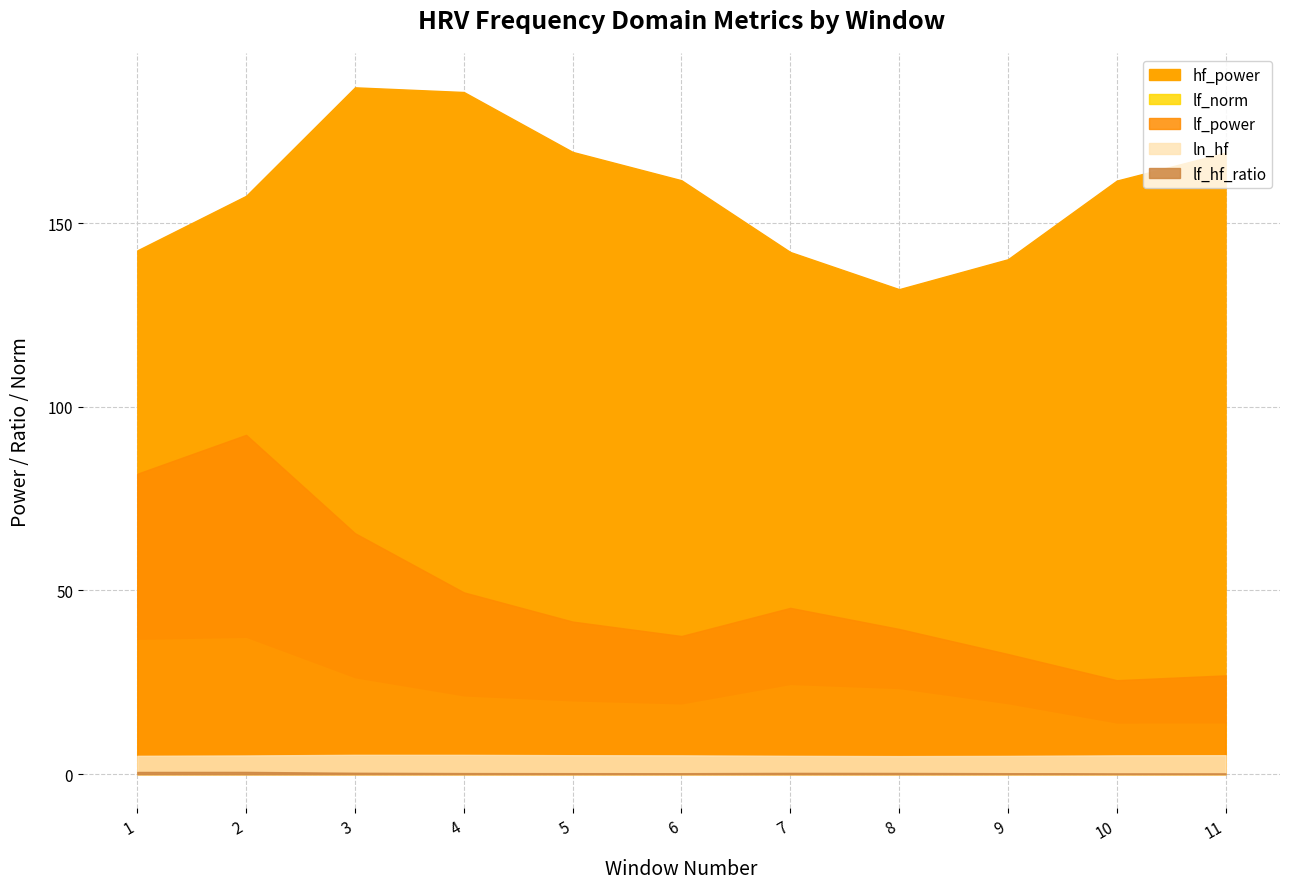

Does the chart display data point markers on the line(s)?

No